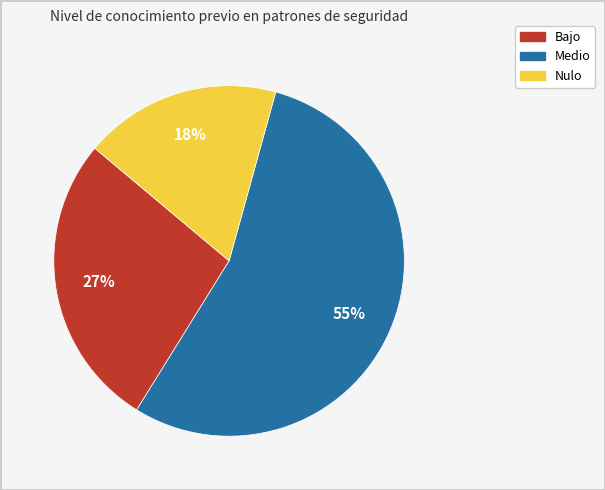

What is the ratio of the value at Nulo to the value at Medio?

0.3